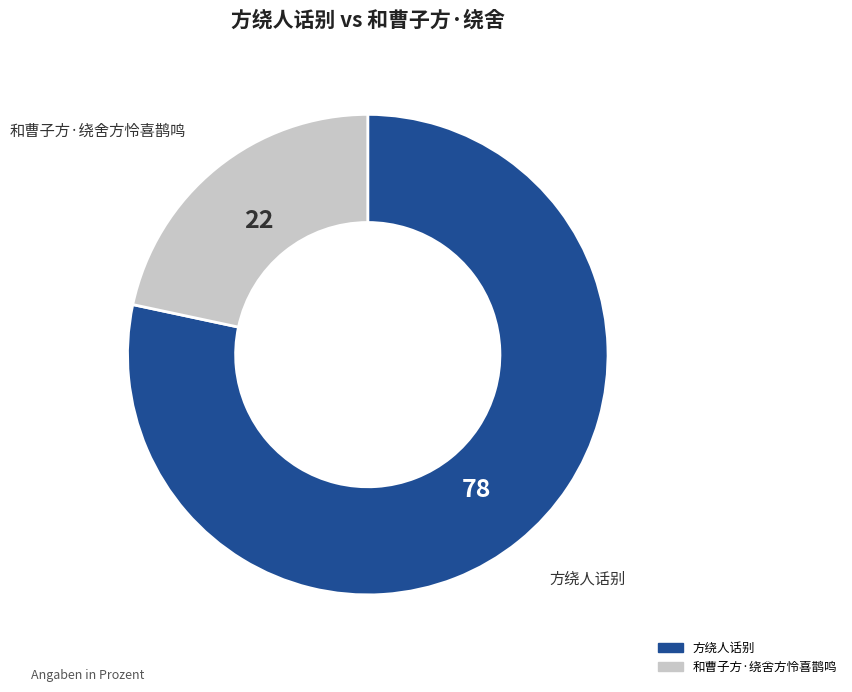

Does 方绕人话别 represent more than half of the total?

Yes